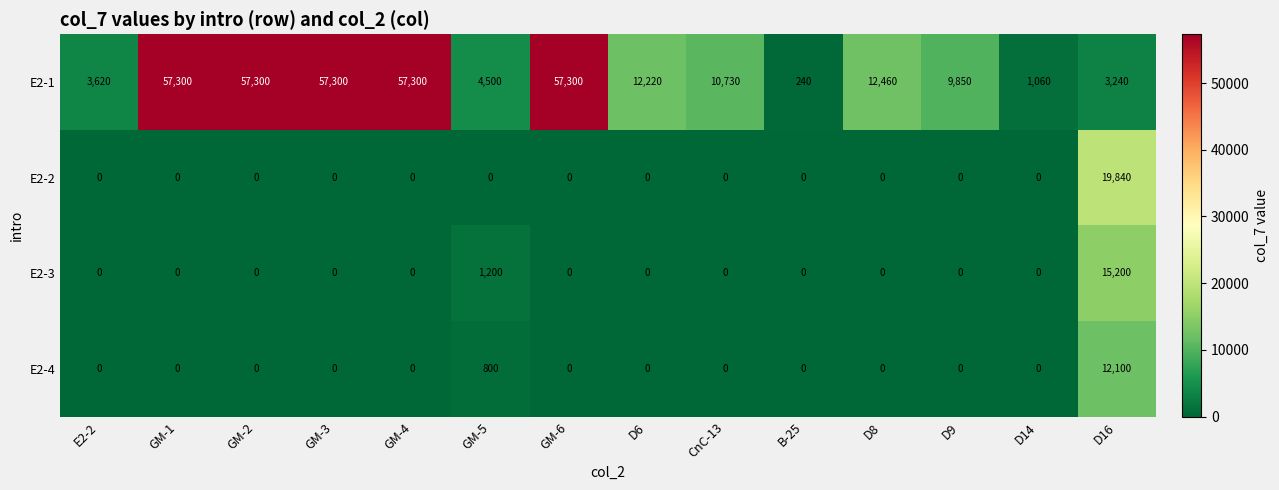

The E2-1 series shows 31854 at GM-4. True or false?

False